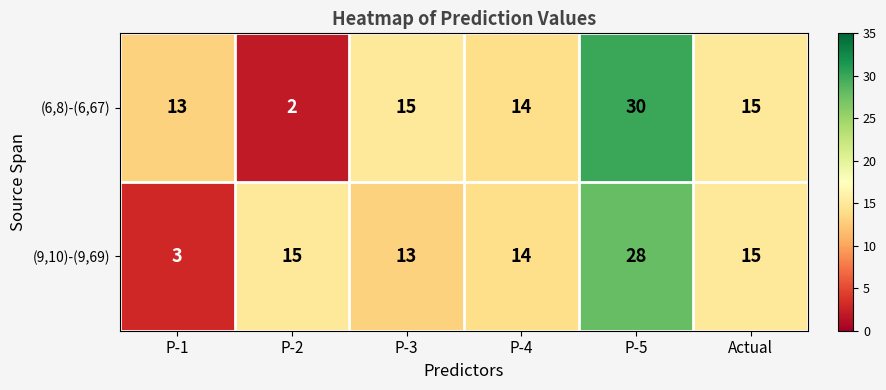

The (6,8)-(6,67) series shows 15 at P-3. True or false?

True